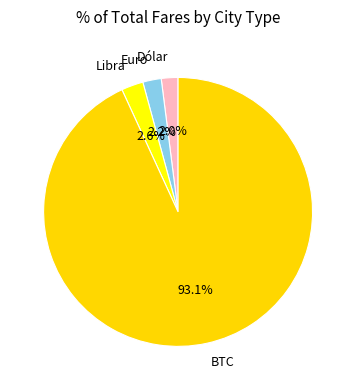

Do Euro and Libra together represent more than half of the pie?

No